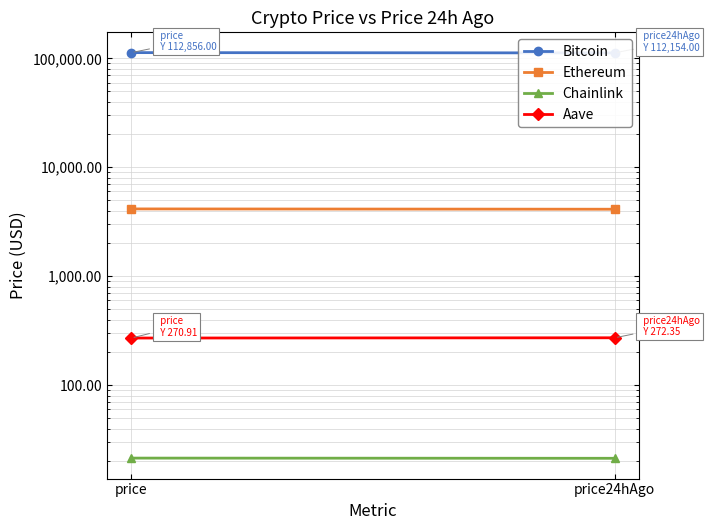

Rank the series at price from lowest to highest value.

Chainlink, Aave, Ethereum, Bitcoin